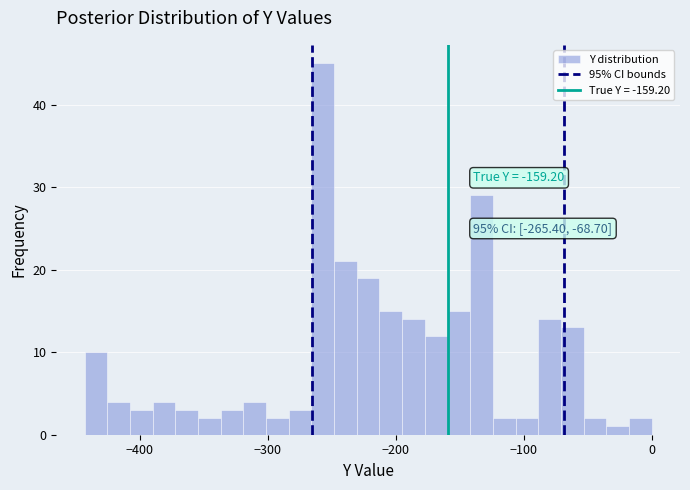

Read against the x-axis, roughly where is the centre of the tallest bar?

-260